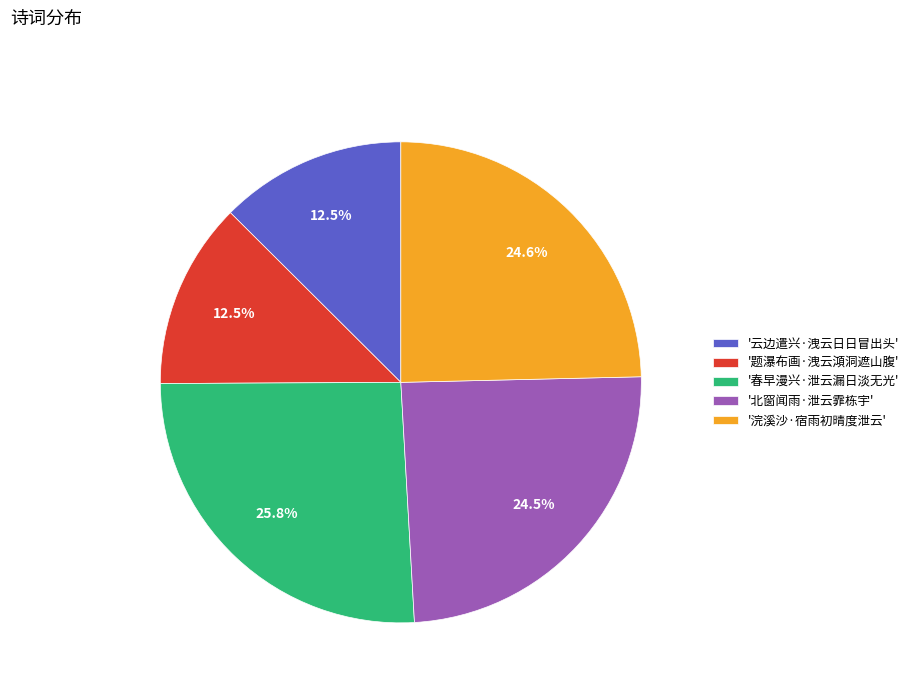

Between '北窗闻雨·泄云霏栋宇' and '题瀑布画·洩云澒洞遮山腹', which is larger?

'北窗闻雨·泄云霏栋宇'